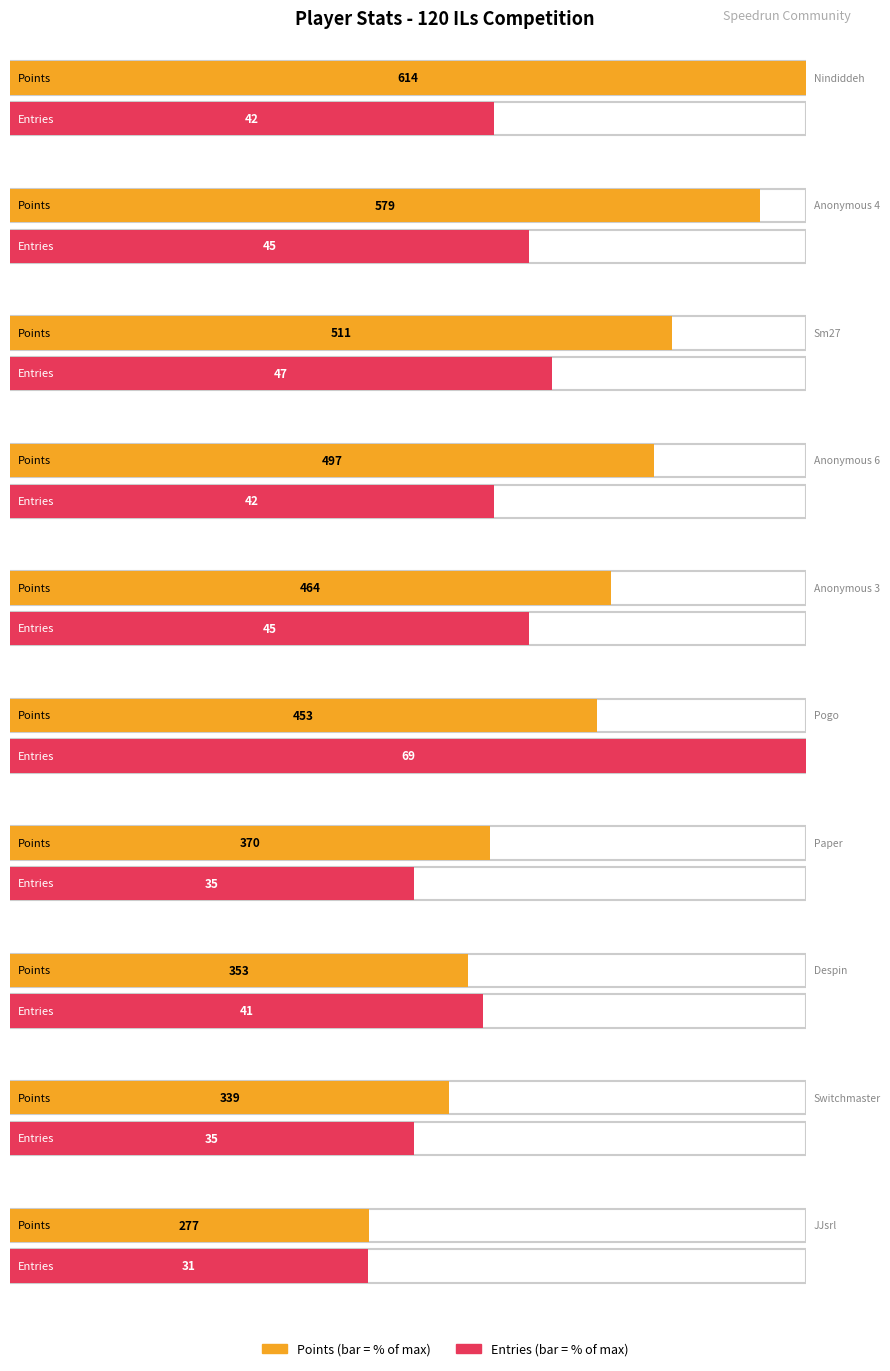

How many categories are shown in the chart?

10